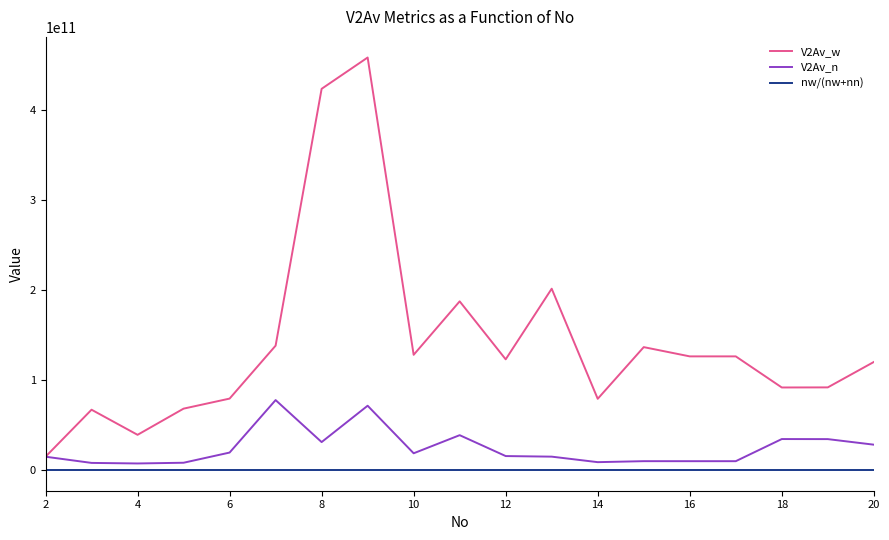

Rank the series by their average value, from highest to lowest.

V2Av_w, V2Av_n, nw/(nw+nn)